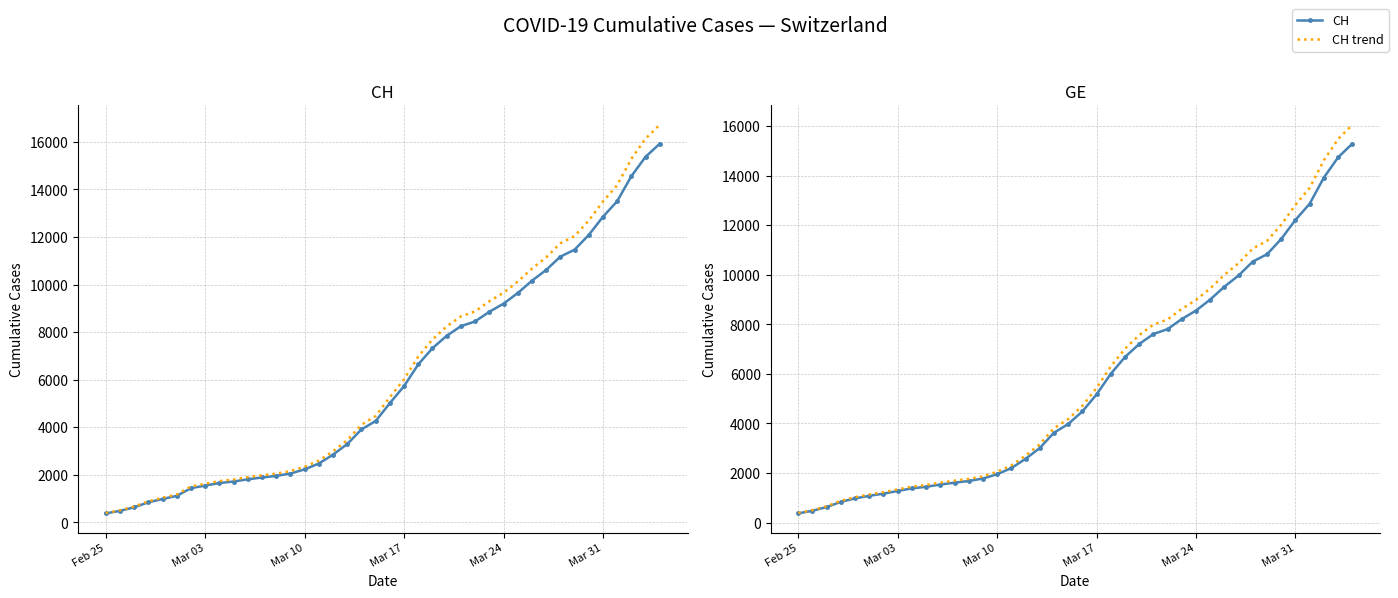

At which label does GE reach its minimum?

Feb 25